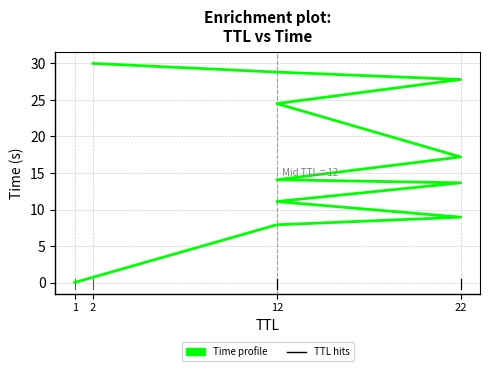

What is the label of the 10th point from the left?

12